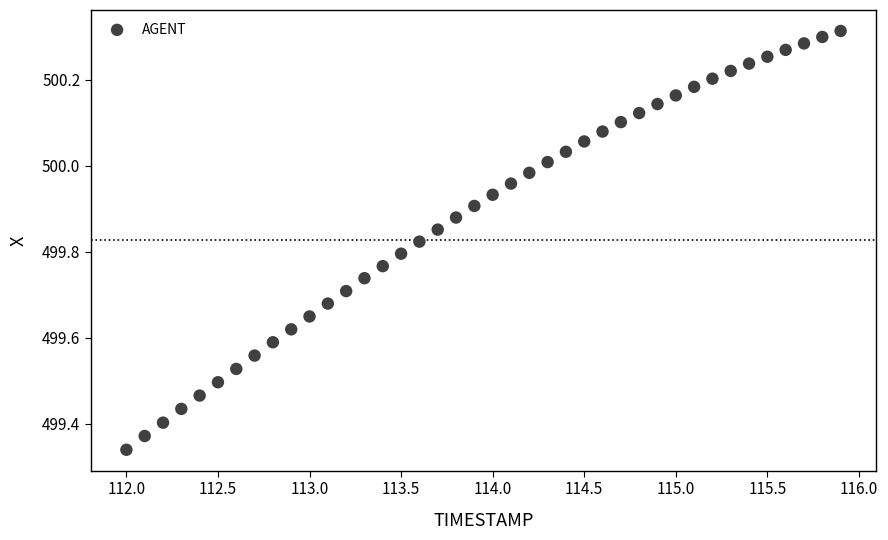

What is the range of Y values (max minus min)?

1.0